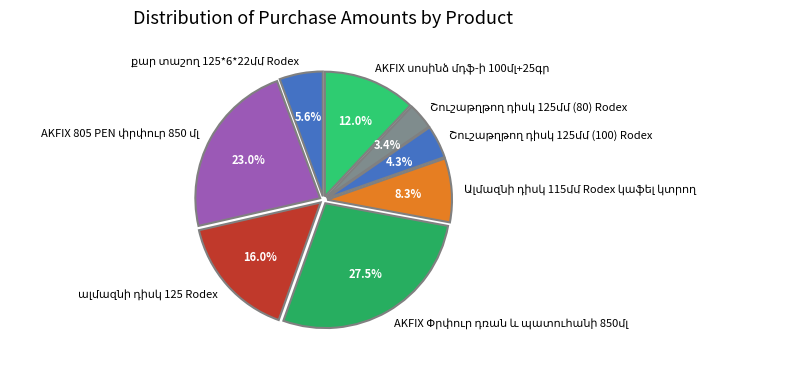

Is there a majority slice in this chart?

No